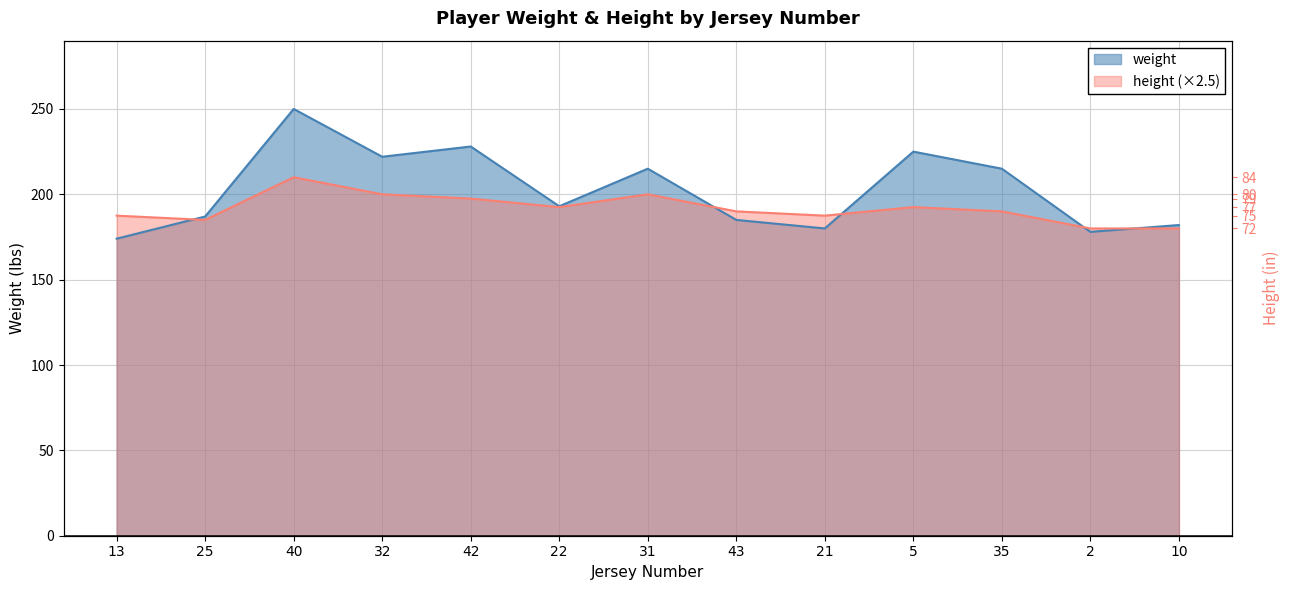

What are all the series names shown in the legend?

weight, height